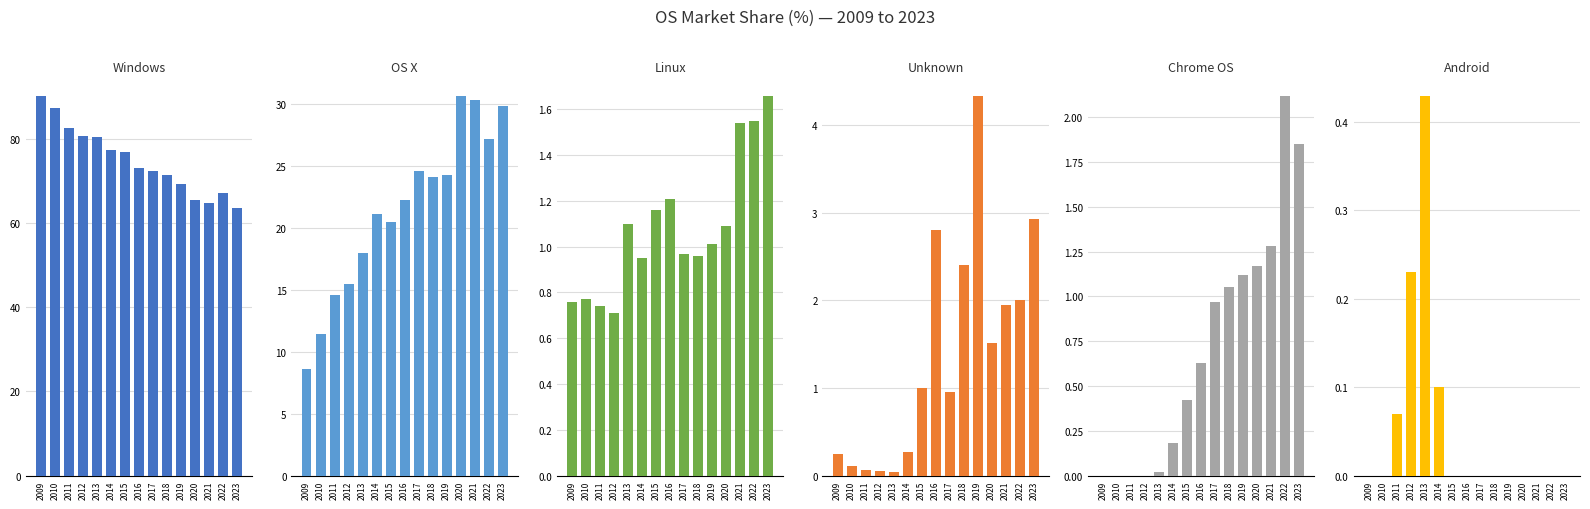

Which series has the largest total across all categories?

Windows